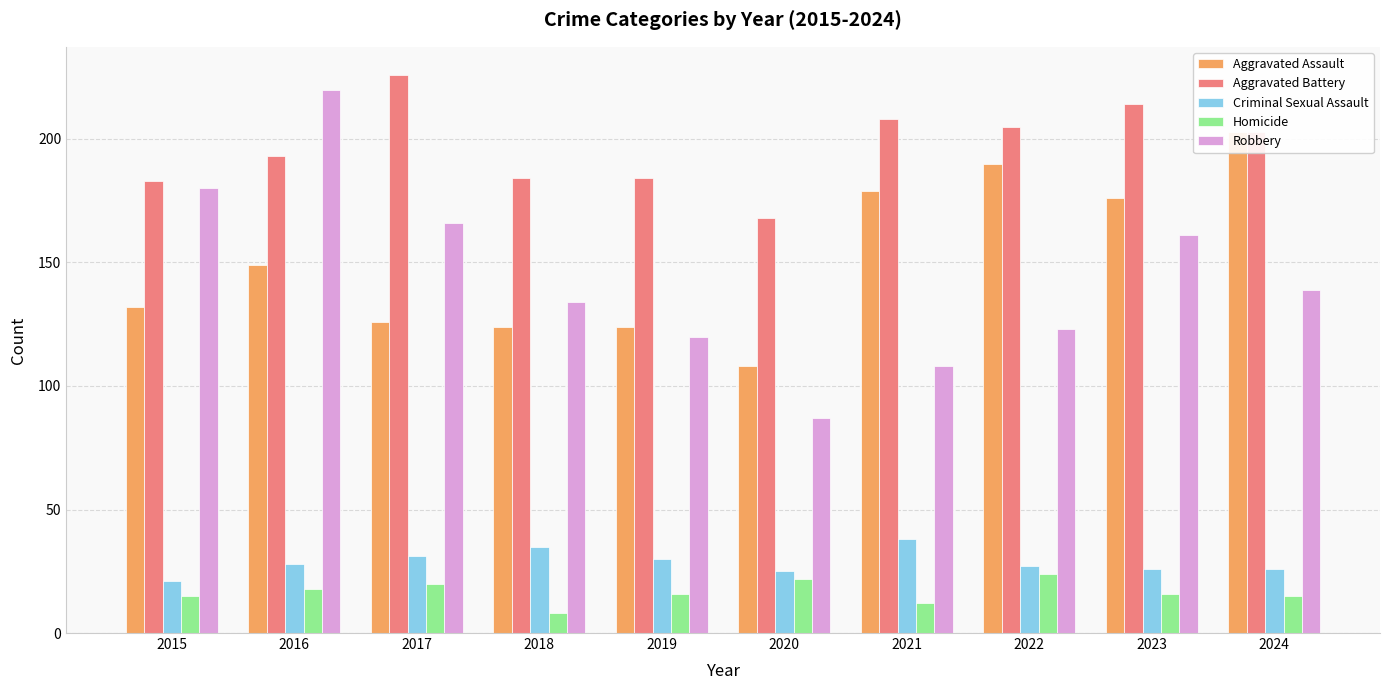

Between 2018 and 2023, which series saw the biggest shift?

Aggravated Assault